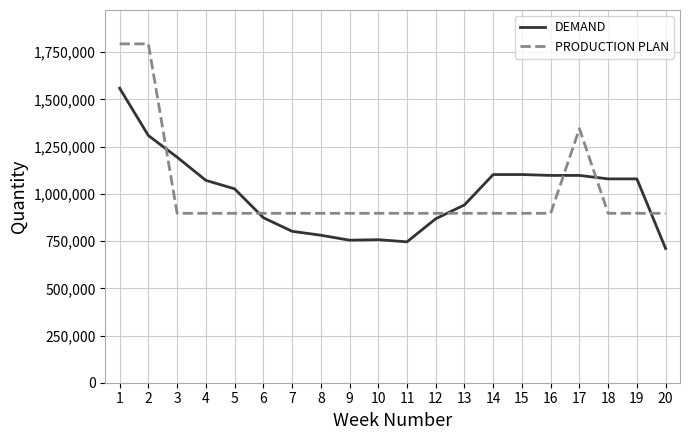

What is the total value across all series at 11?

1643354.8